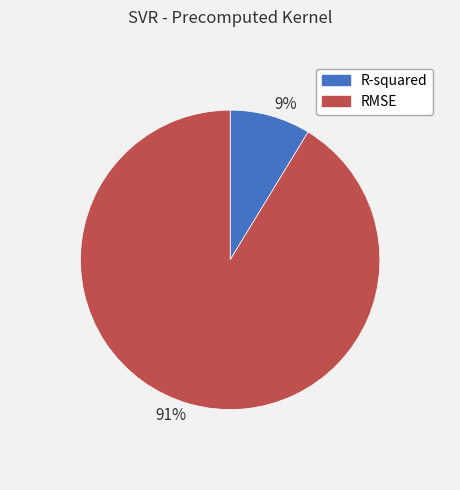

How many slices are in this pie chart?

2